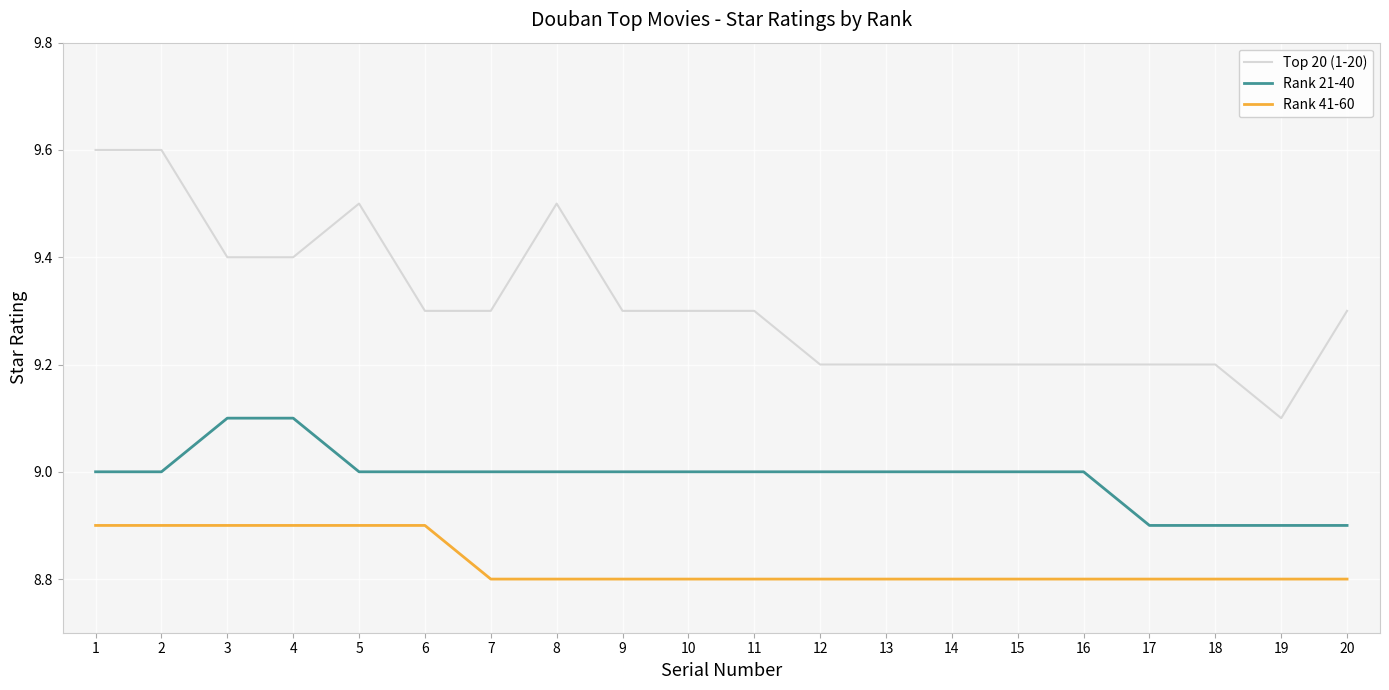

True or false: Top 20 (1-20) and Rank 41-60 cross at least once.

False